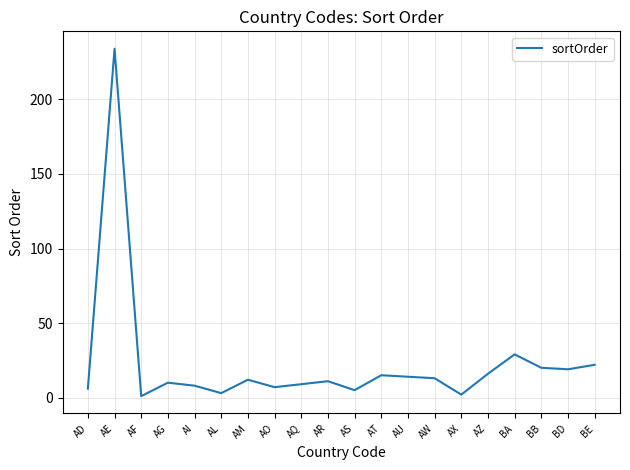

What is the difference between the maximum and minimum values?

233